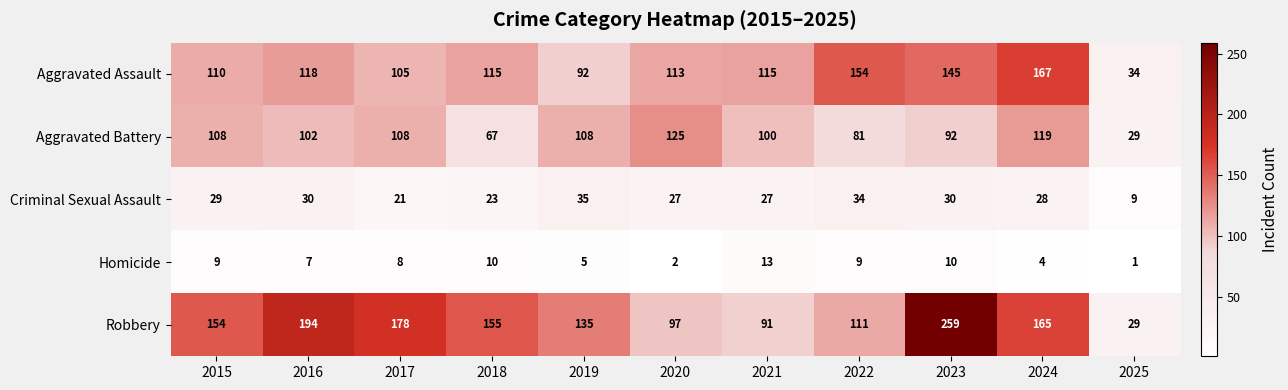

What is the sum of the Homicide values at 2022 and 2019?

14